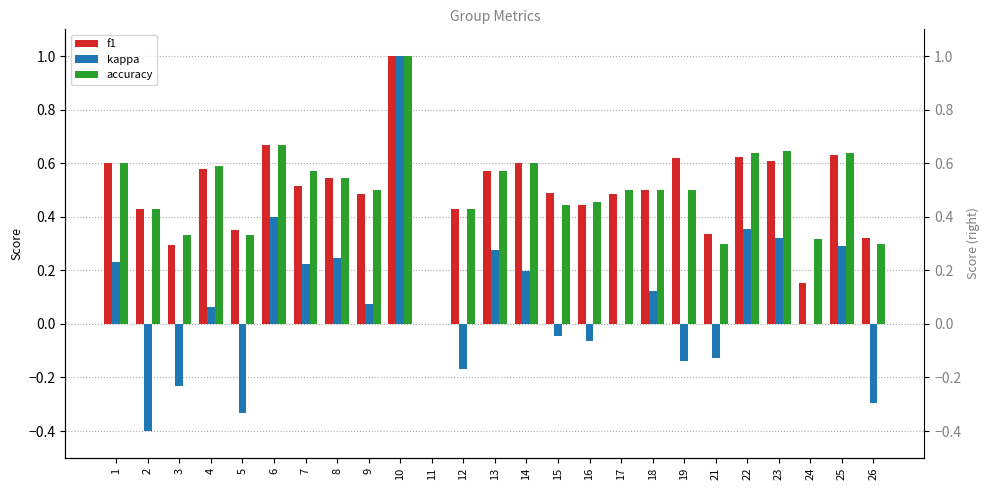

Reading left to right, list all the values displayed in this chart.

f1: 0.6	0.4	0.3	0.6	0.4	0.7	0.5	0.5	0.5	1.0	0.0	0.4	0.6	0.6	0.5	0.4	0.5	0.5	0.6	0.3	0.6	0.6	0.2	0.6	0.3
kappa: 0.2	-0.4	-0.2	0.1	-0.3	0.4	0.2	0.2	0.1	1.0	0.0	-0.2	0.3	0.2	-0.0	-0.1	0.0	0.1	-0.1	-0.1	0.4	0.3	0.0	0.3	-0.3
accuracy: 0.6	0.4	0.3	0.6	0.3	0.7	0.6	0.5	0.5	1.0	0.0	0.4	0.6	0.6	0.4	0.5	0.5	0.5	0.5	0.3	0.6	0.6	0.3	0.6	0.3